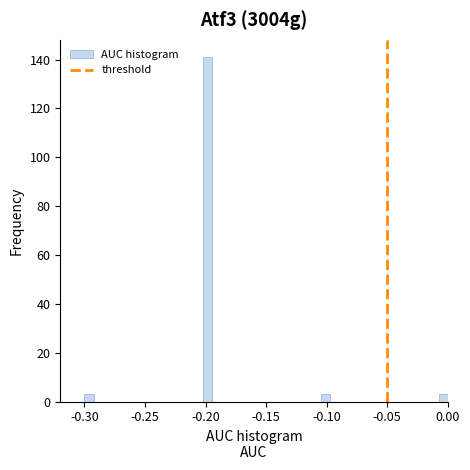

Around what value on the x-axis is the tallest bar? Give the approximate position of its centre, as read against the axis.

-0.200